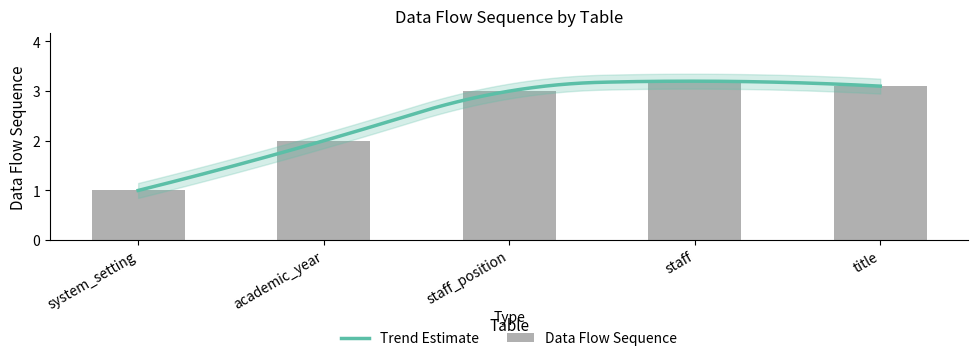

Which has a higher value, staff or academic_year?

staff